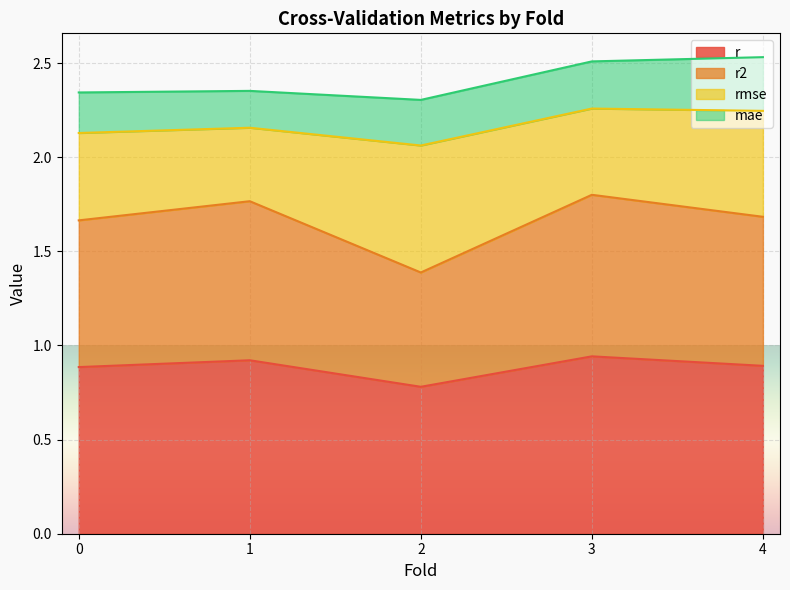

What are all the series names shown in the legend?

r, r2, rmse, mae